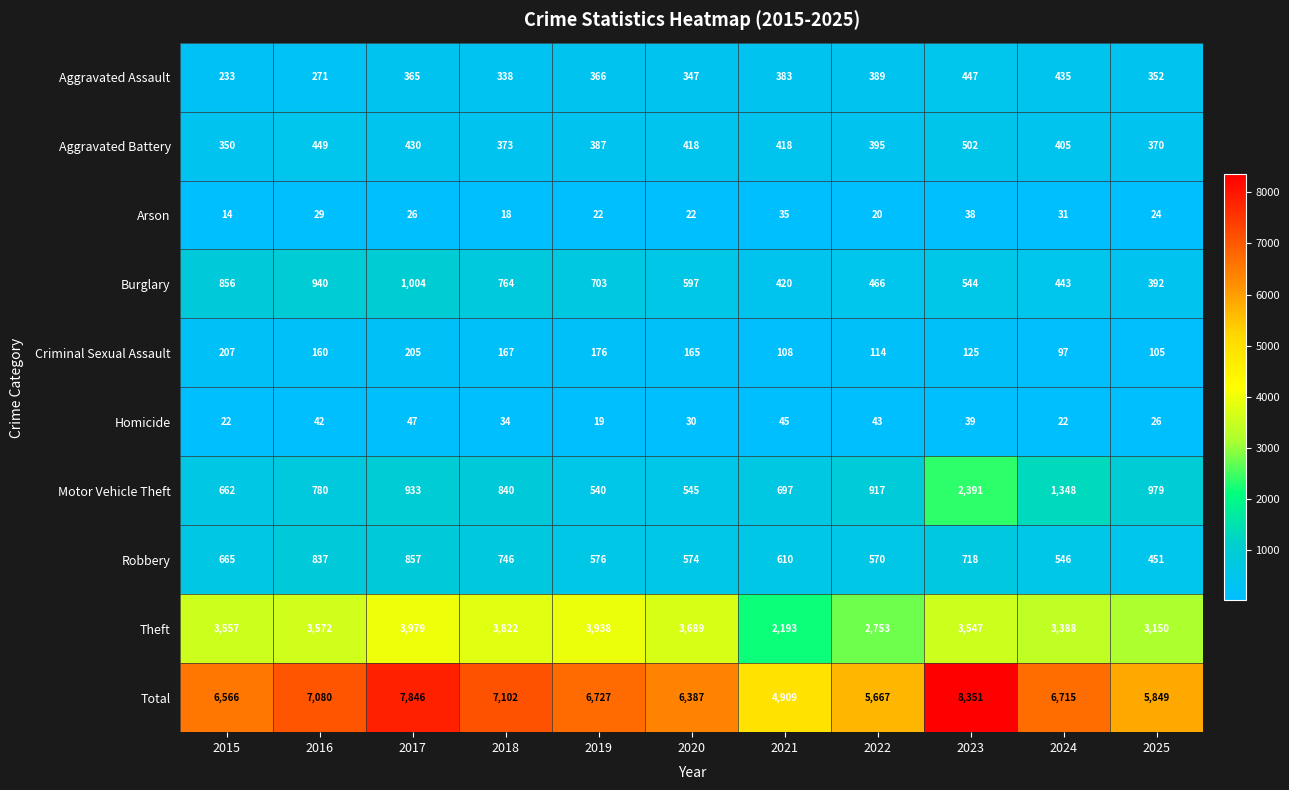

Which series has the largest total across all categories?

Total